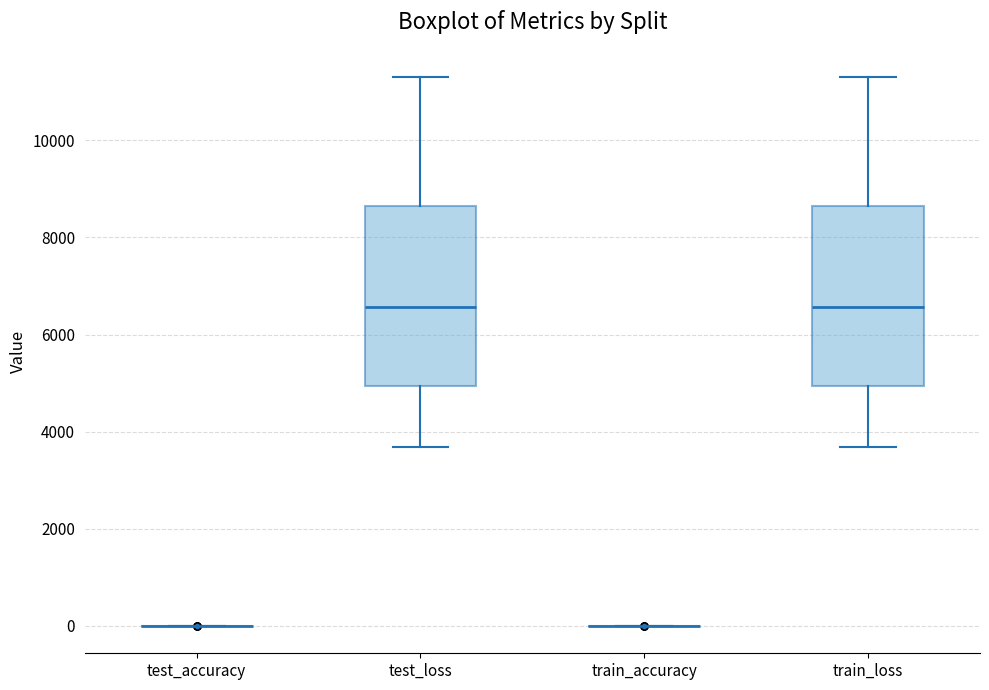

Reading left to right, transcribe this box plot: for each box, give where its median line is, the range the box spans, and where its two whiskers end, as read against the y-axis. The values are not printed on the chart, so give them approximately, as read against the axis.

test_accuracy: box collapsed to a line at 0, whiskers 0 to 0
test_loss: median 6600, box 5000 to 8600, whiskers 3600 to 11200
train_accuracy: box collapsed to a line at 0, whiskers 0 to 0
train_loss: median 6600, box 5000 to 8600, whiskers 3600 to 11200